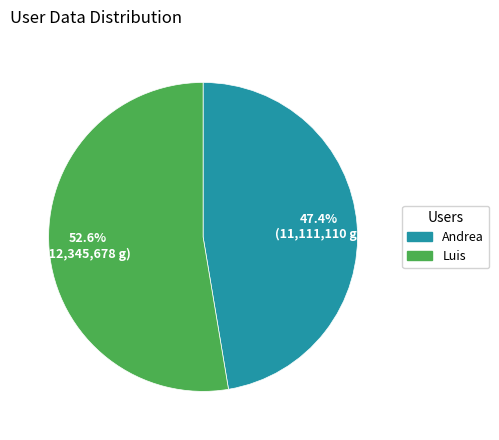

Rank the categories by value from highest to lowest.

Luis, Andrea